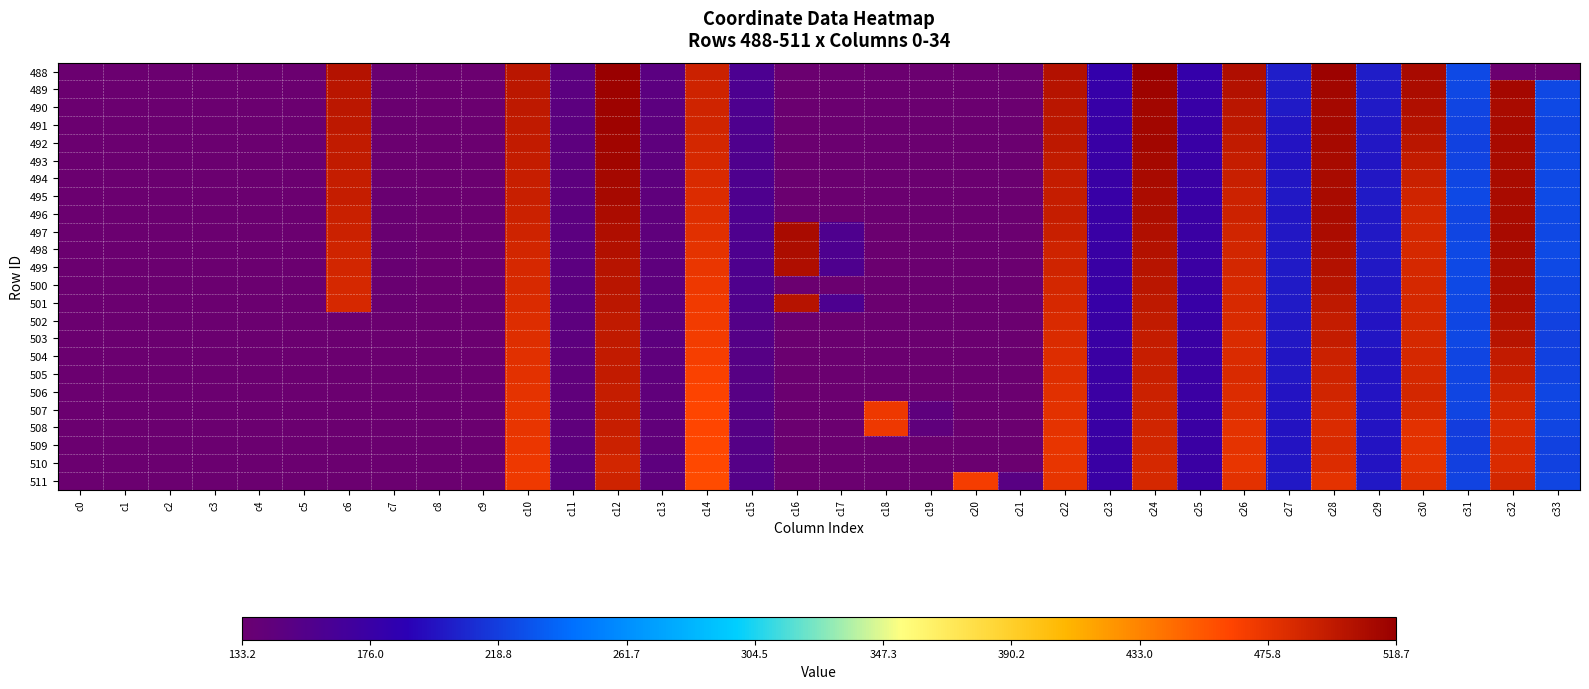

At which category is the sum across all series the highest?

c12